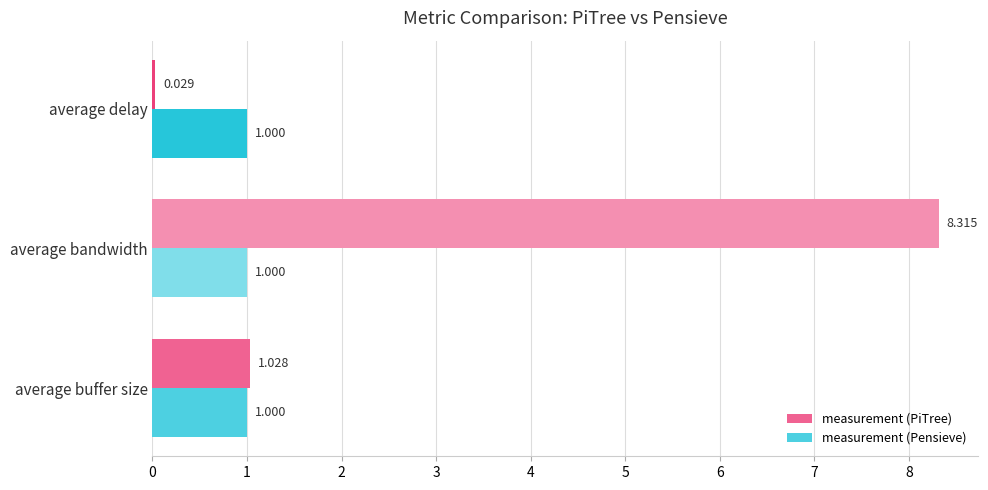

Which series changed the most between average buffer size and average delay?

measurement (PiTree)